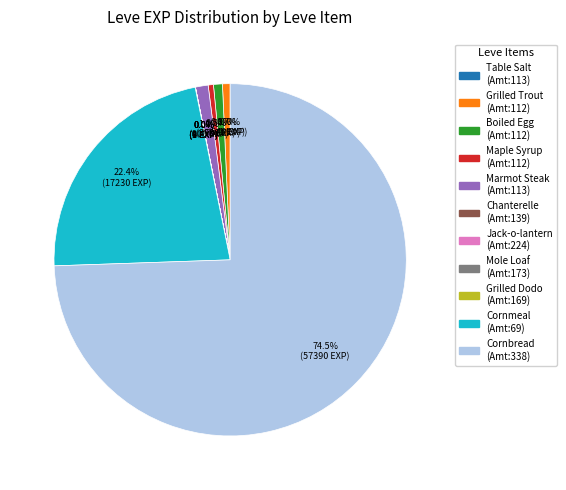

Does Cornbread (Amt:338) represent more than half of the total?

Yes